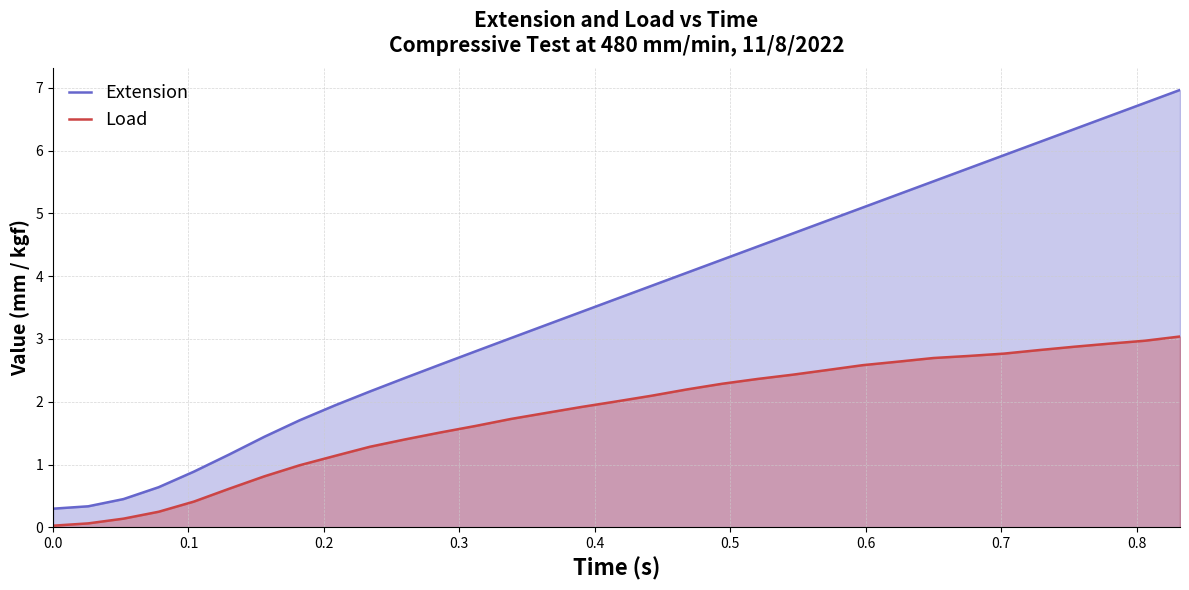

Which series has the largest total across all categories?

Extension